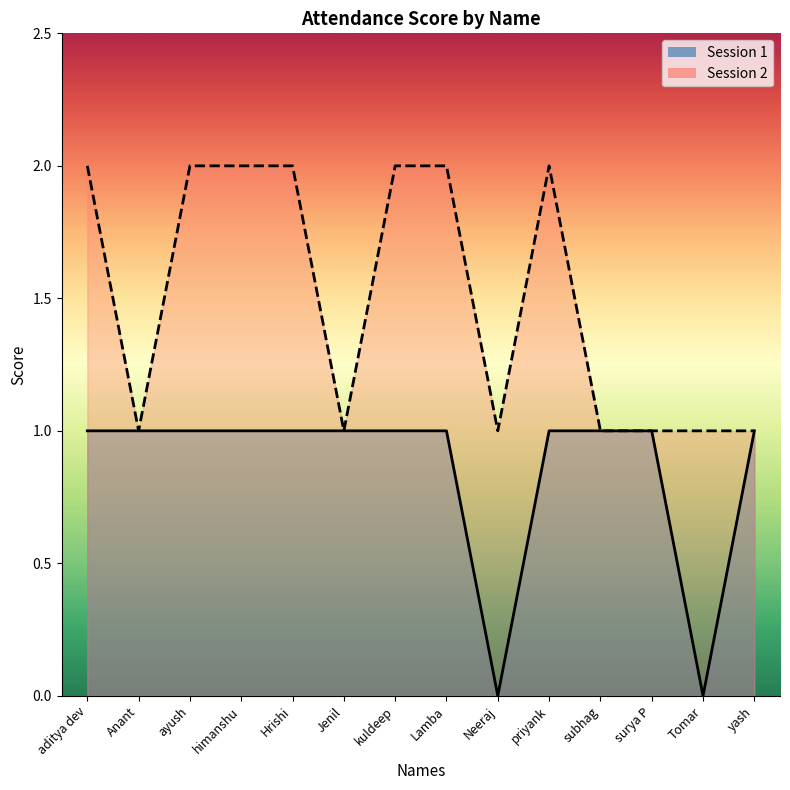

What are all the series names shown in the legend?

Session 1, Session 2